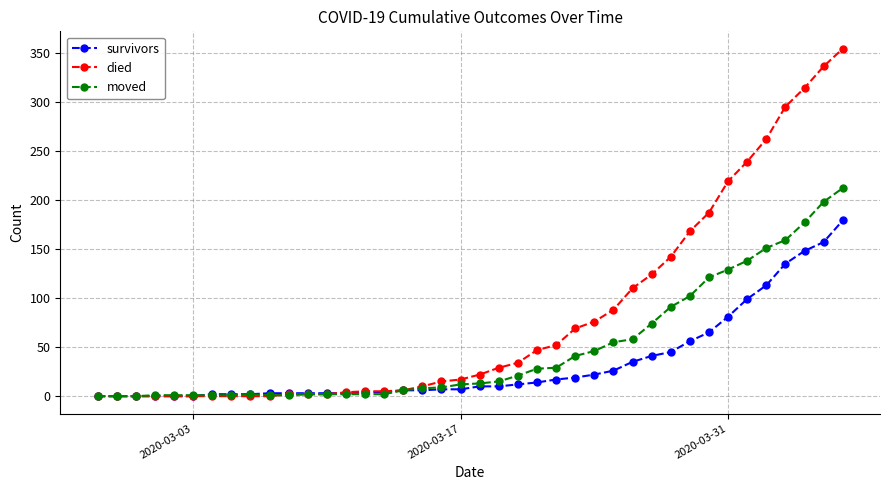

What is the difference between the maximum and minimum values in the died series?

354